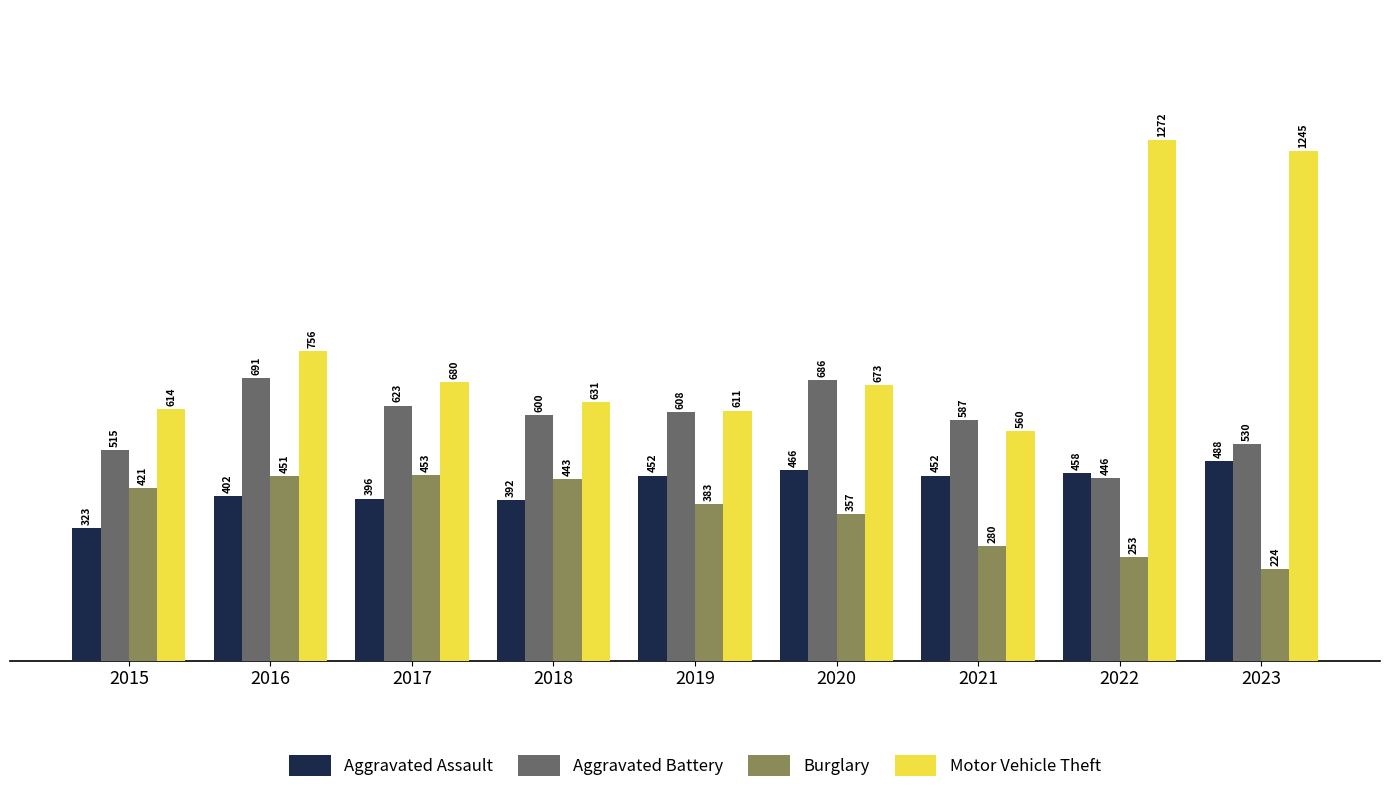

Does the chart contain stacked bars?

No